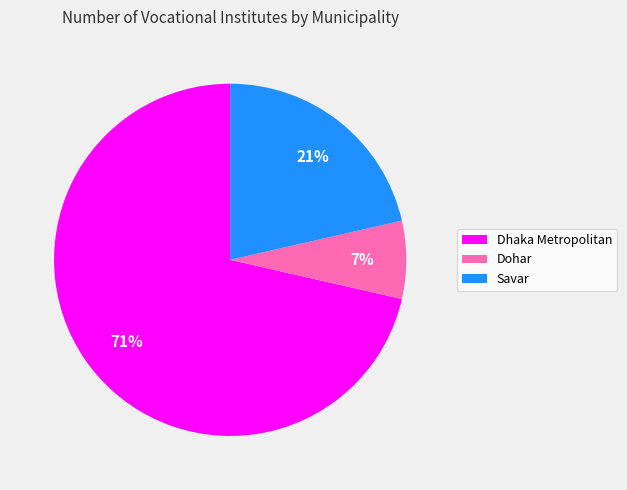

To the nearest percent, what percentage of the pie is Dohar?

7%